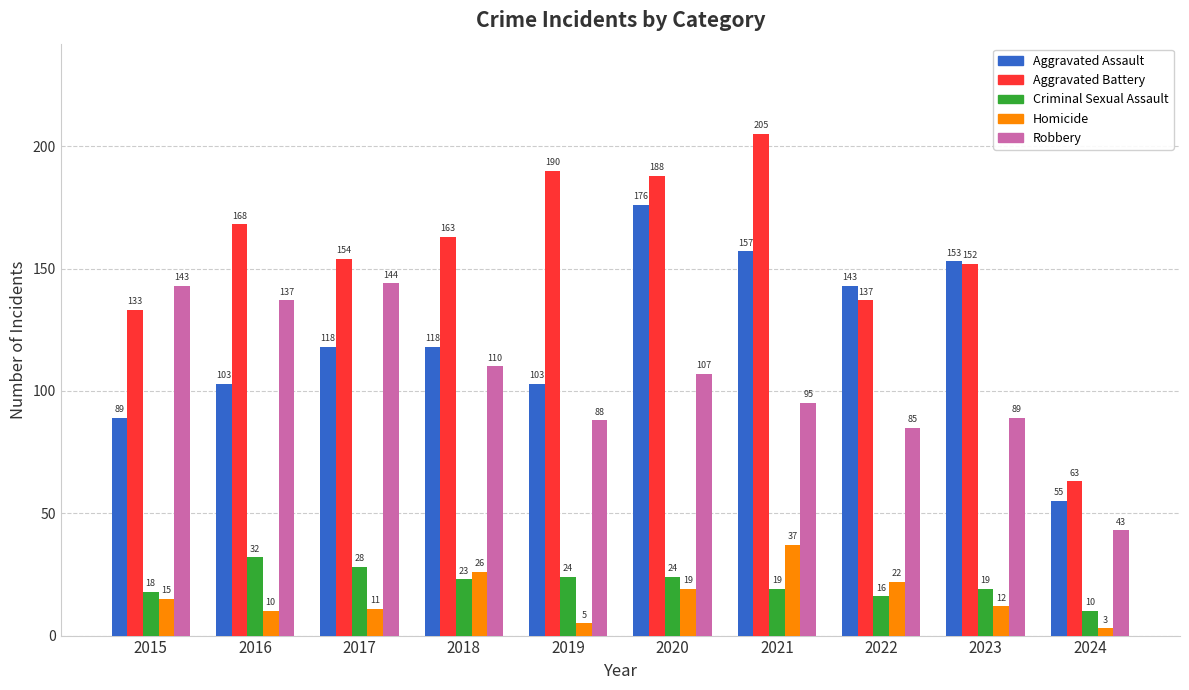

What is the difference between the second highest and minimum values in the Aggravated Battery series?

127